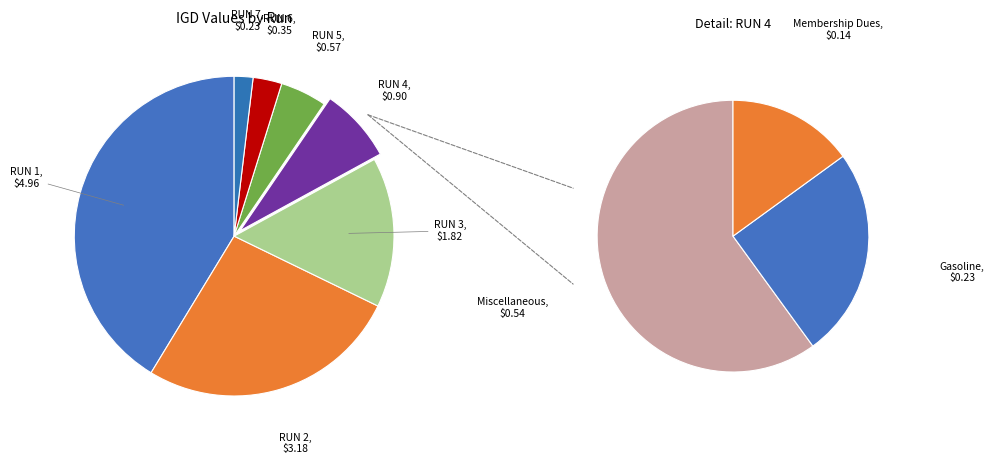

To the nearest percent, what is the difference between the largest and smallest slice percentages?

39%